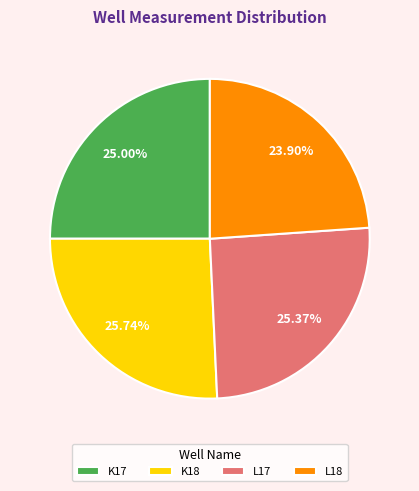

Which has a higher value, K18 or K17?

K18